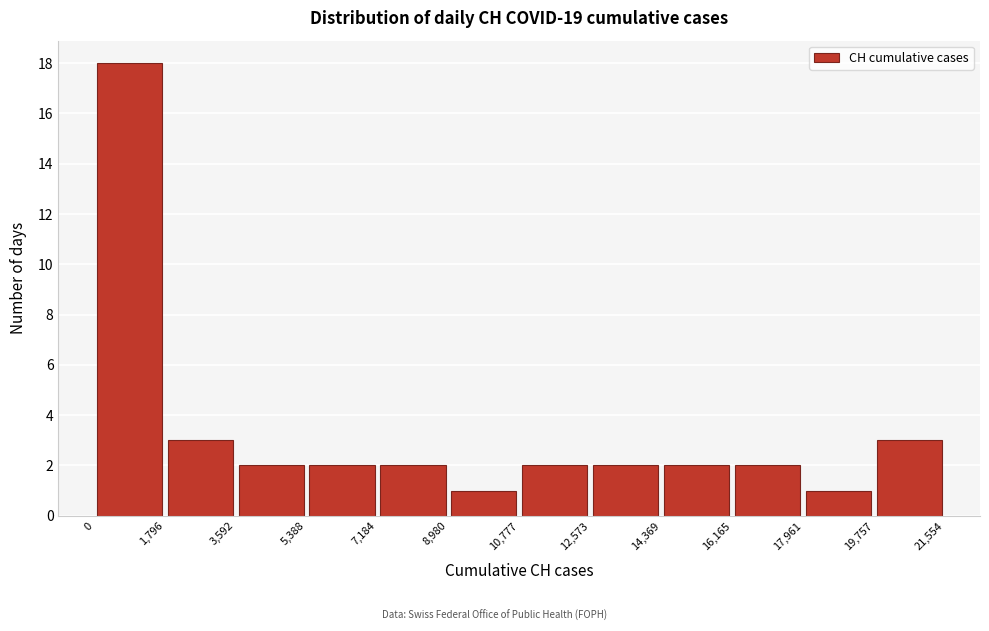

Reading left to right, list every bar in this chart as the range it spans on the x-axis followed by its height. The values are not printed on the chart, so give them approximately, as read against the axis.

0 to 1,796: 18
1,796 to 3,592: 3
3,592 to 5,388: 2
5,388 to 7,184: 2
7,184 to 8,980: 2
8,980 to 10,777: 1
10,777 to 12,573: 2
12,573 to 14,369: 2
14,369 to 16,165: 2
16,165 to 17,961: 2
17,961 to 19,757: 1
19,757 to 21,554: 3